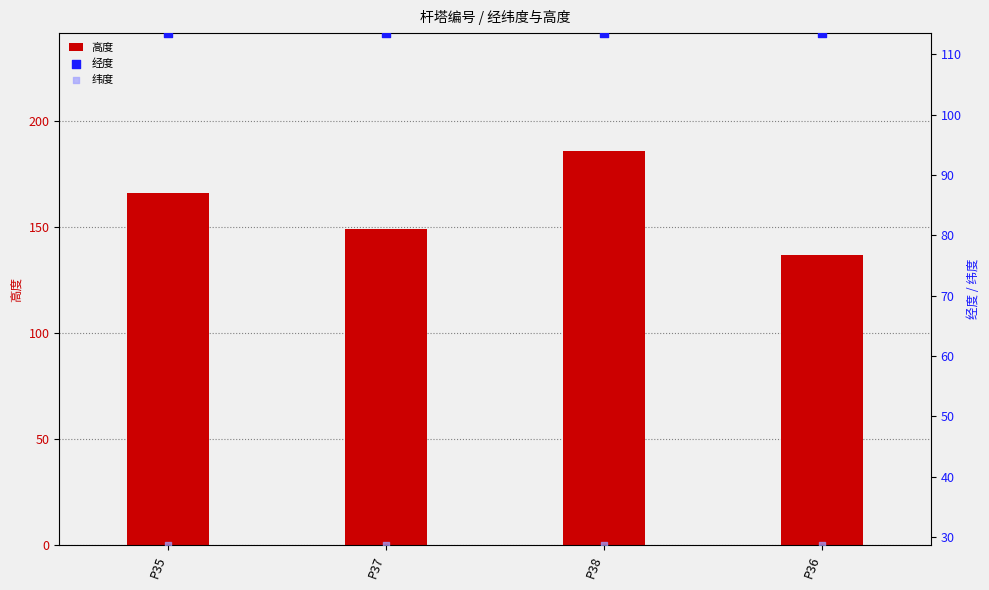

At how many categories does at least one series exceed 55?

4